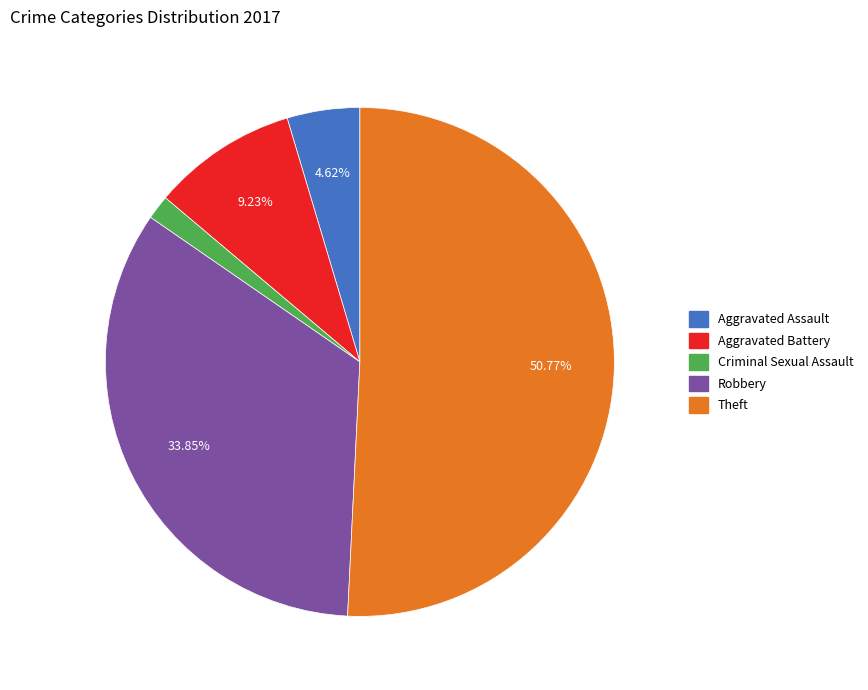

What percentage is the Aggravated Battery slice, to the nearest percent?

9%